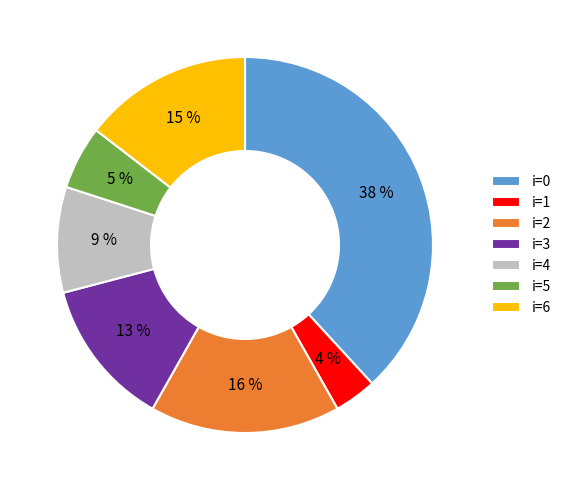

Is it true that i=1 is 10% of the pie?

False